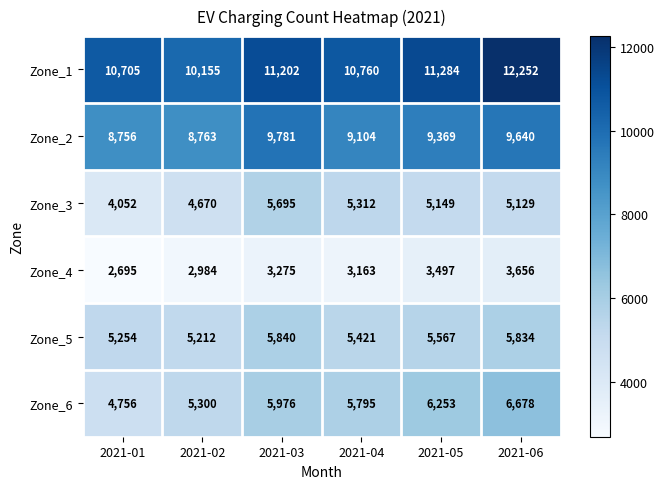

Where does the Zone_3 series first go above 5149?

2021-03